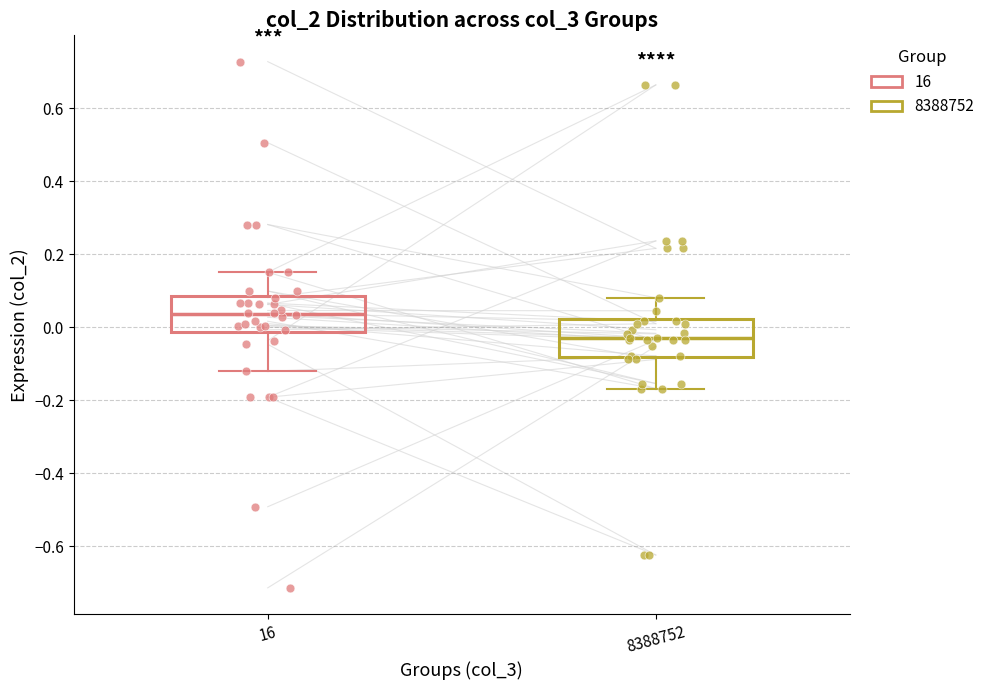

Which box's median line is the highest?

16